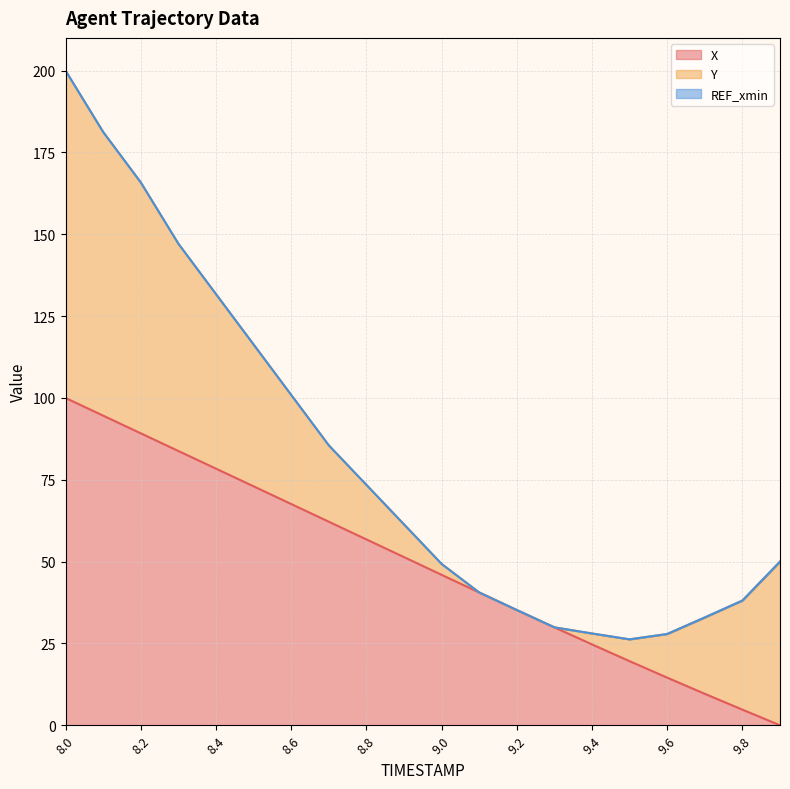

What is the highest value of the X series?

100.0